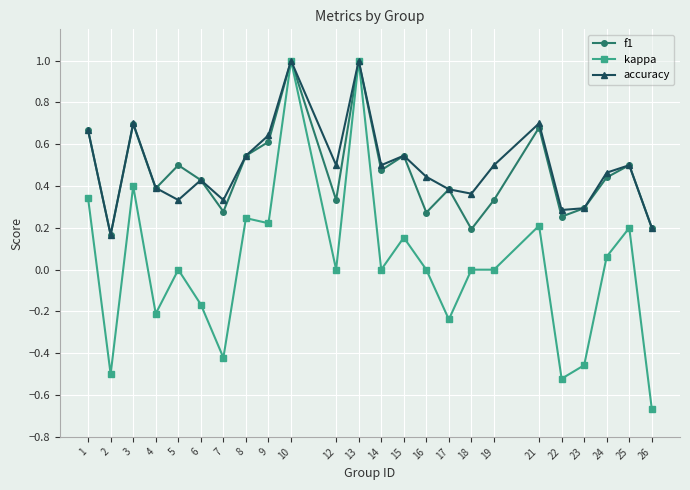

Is the value of f1 at 13 greater than the value of accuracy at 8?

Yes